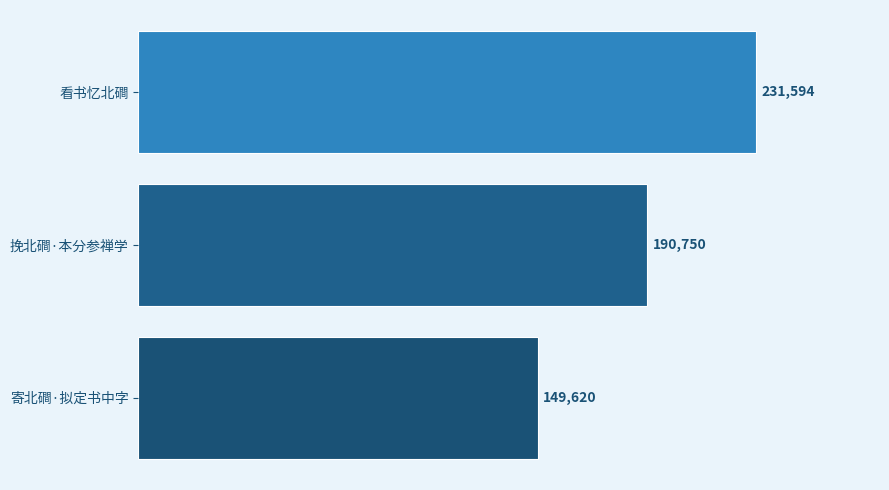

How many values are between 149620 and 231594?

3